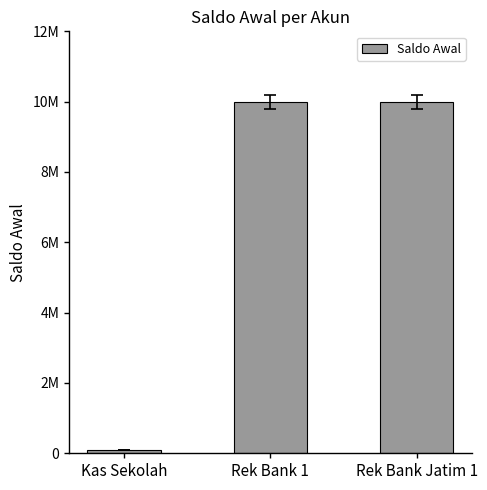

Which category has the highest value across all series?

Rek Bank 1